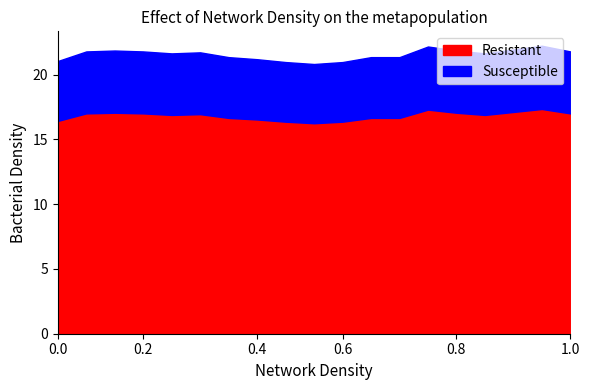

List the series in order of their peak value, lowest first.

Susceptible, Resistant